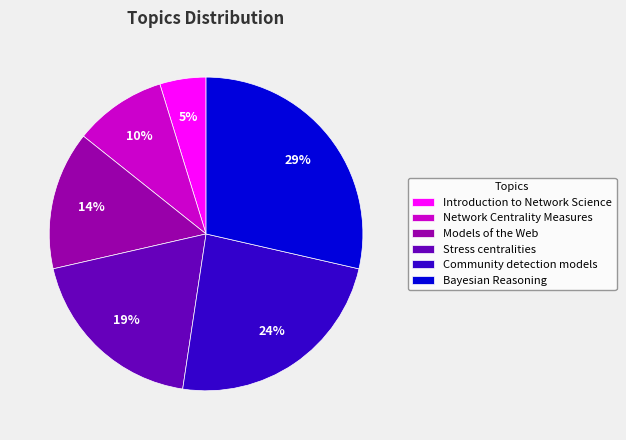

Which slice is the smallest?

Introduction to Network Science